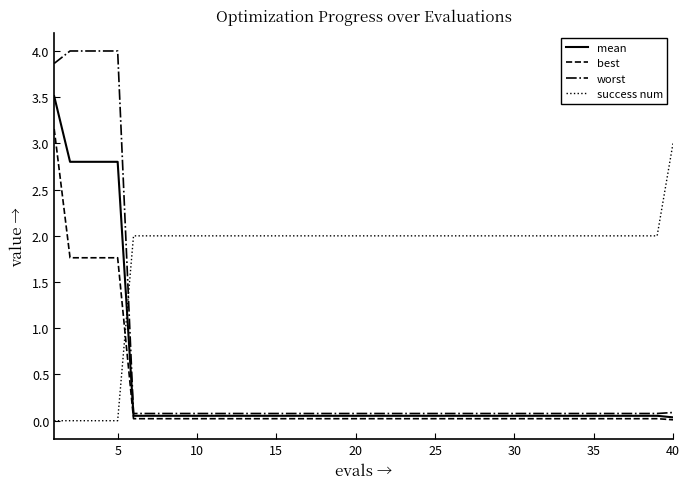

Which series has the largest total across all categories?

success num